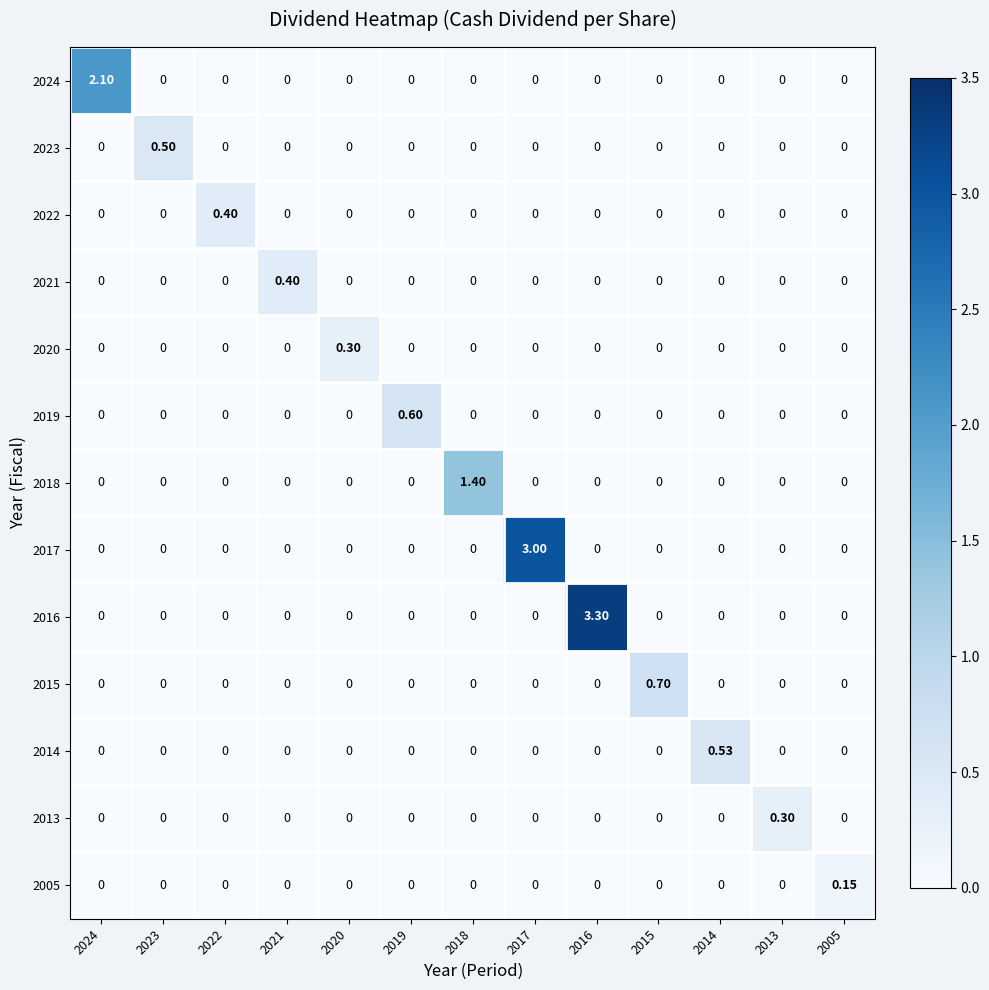

Is the value of 2023 at 2023 greater than the value of 2017 at 2016?

Yes